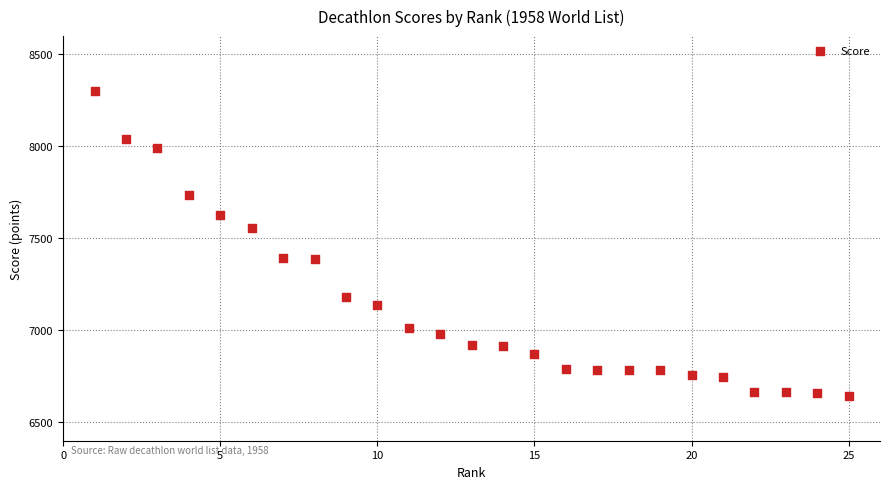

What is the range of Y values (max minus min)?

1658